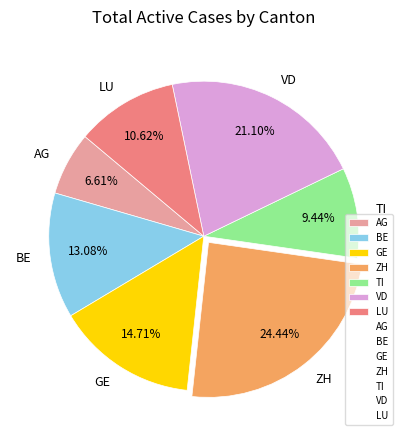

How many segments does this pie chart have?

7